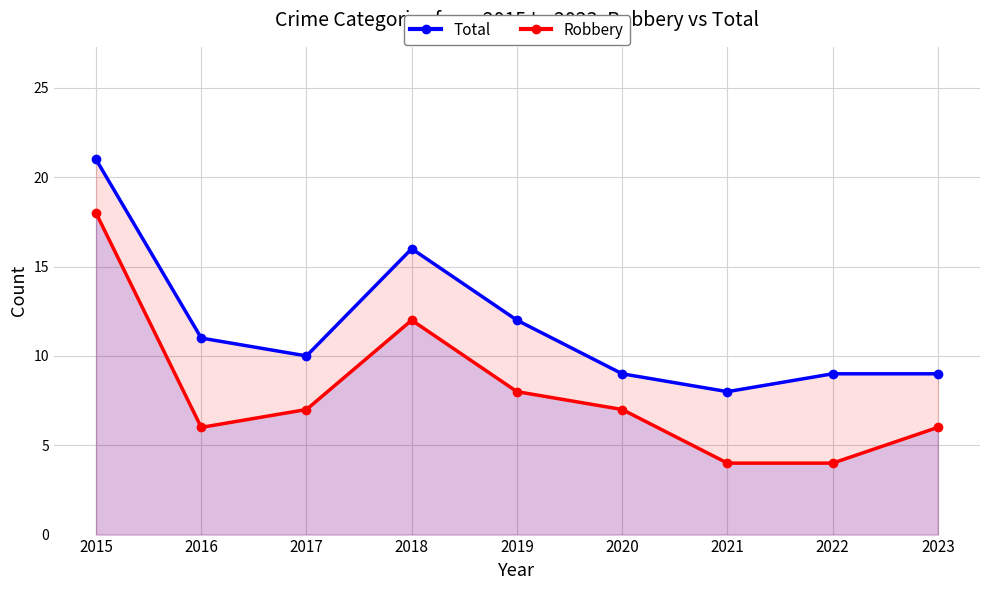

At which category does Total reach its first local valley?

2017